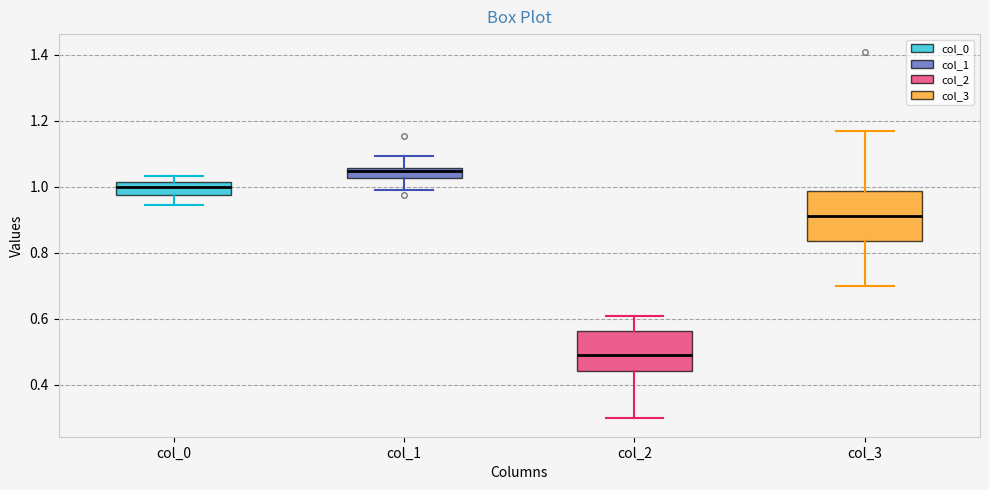

Where is the upper edge of the box for col_1 on the y-axis? The values are not printed on the chart, so give them approximately, as read against the axis.

1.06